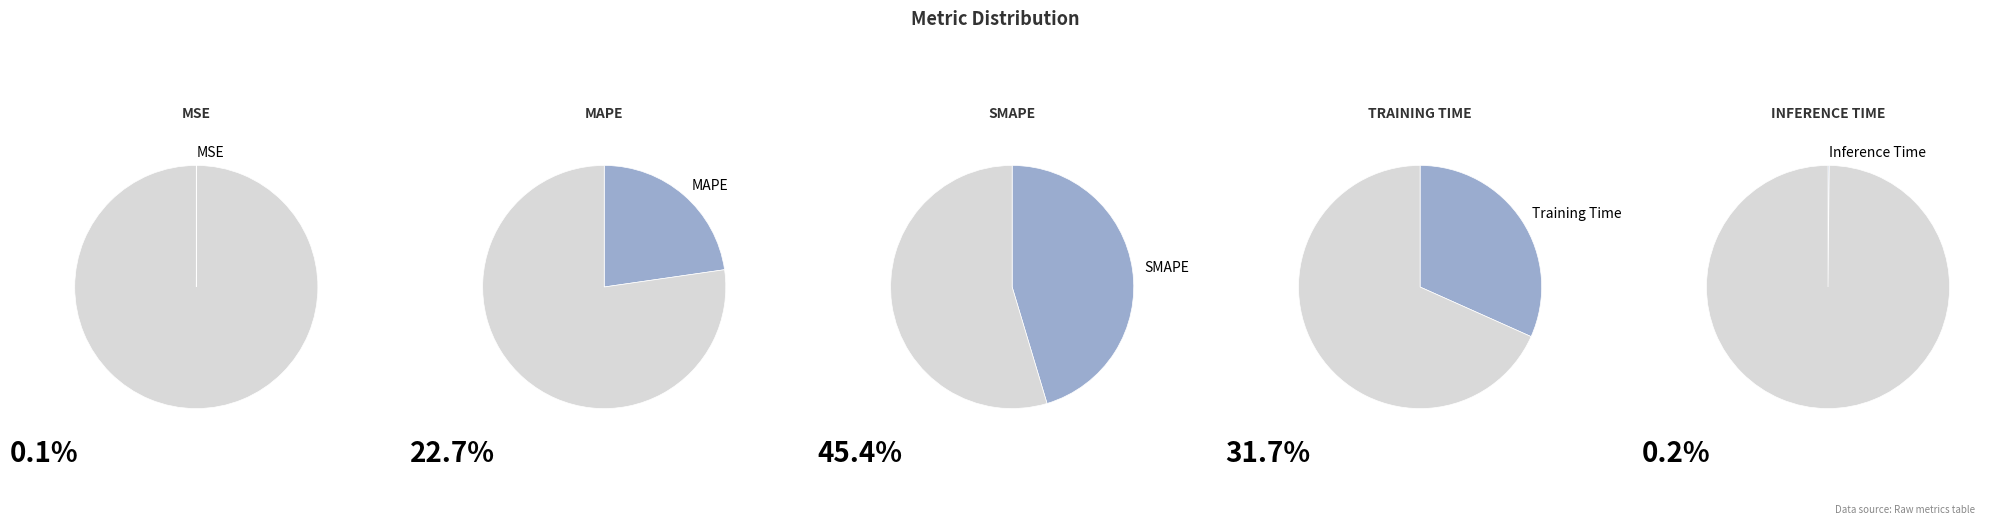

Is there a majority slice in this chart?

No